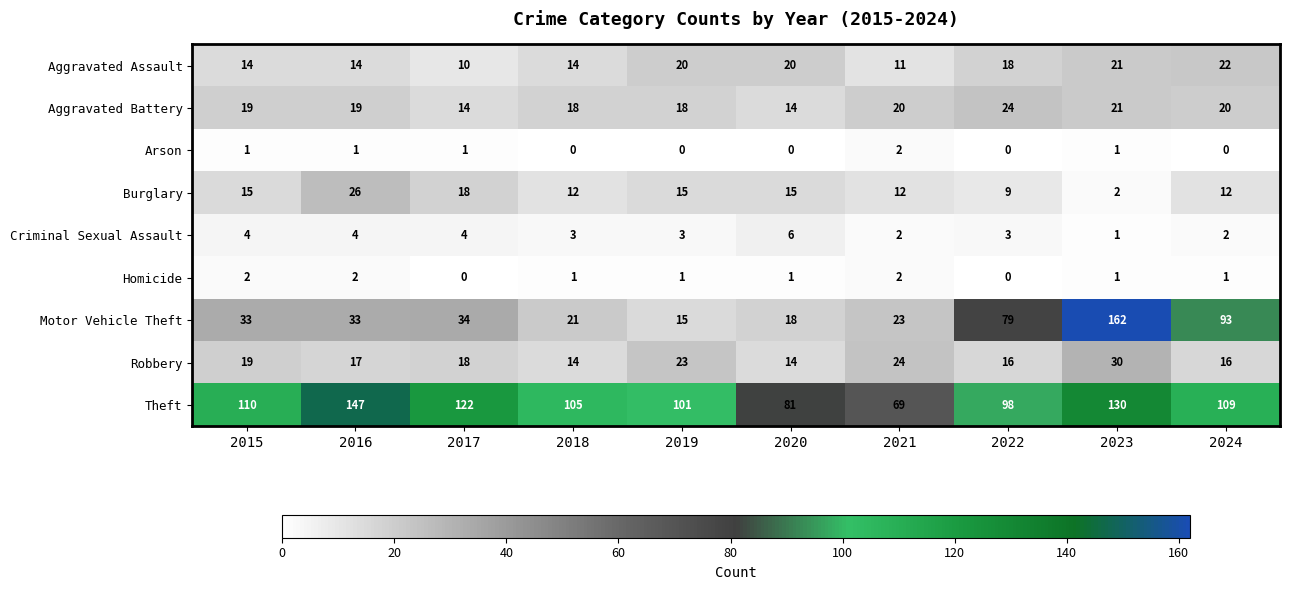

Which series has the largest range (max minus min)?

Motor Vehicle Theft